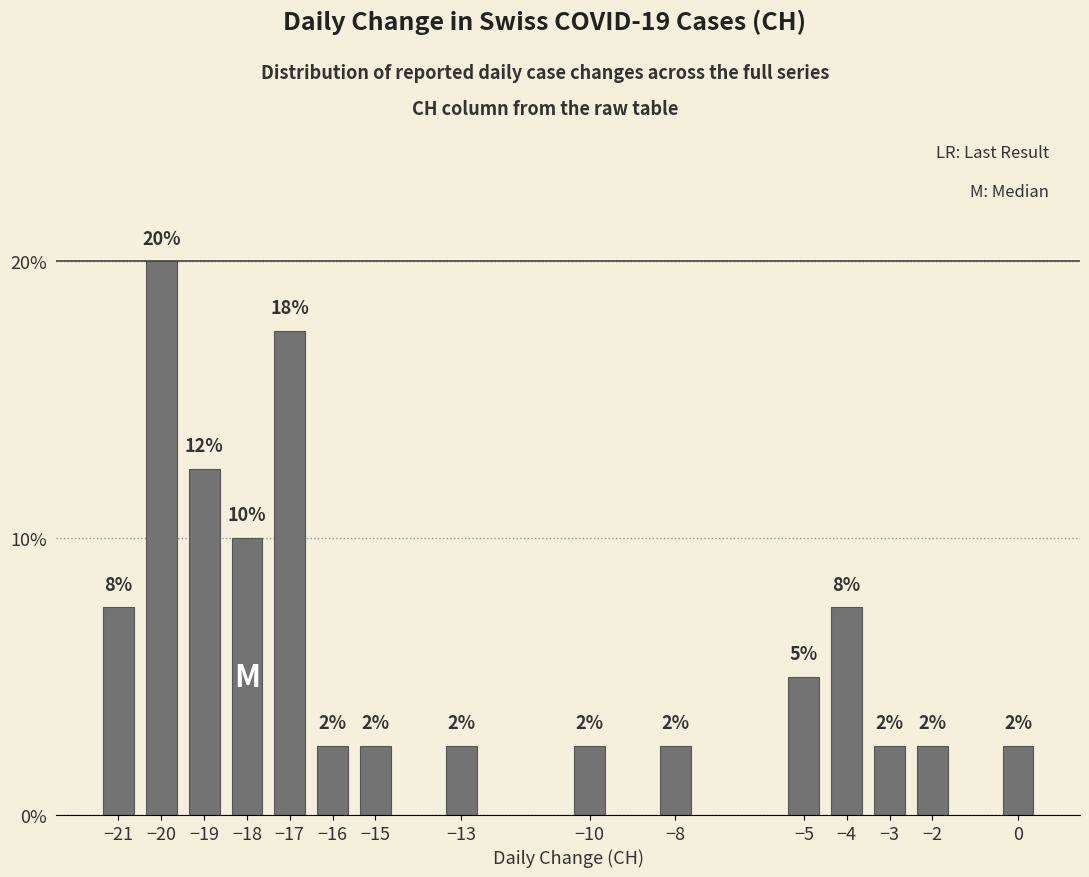

How many bars are there in total?

15